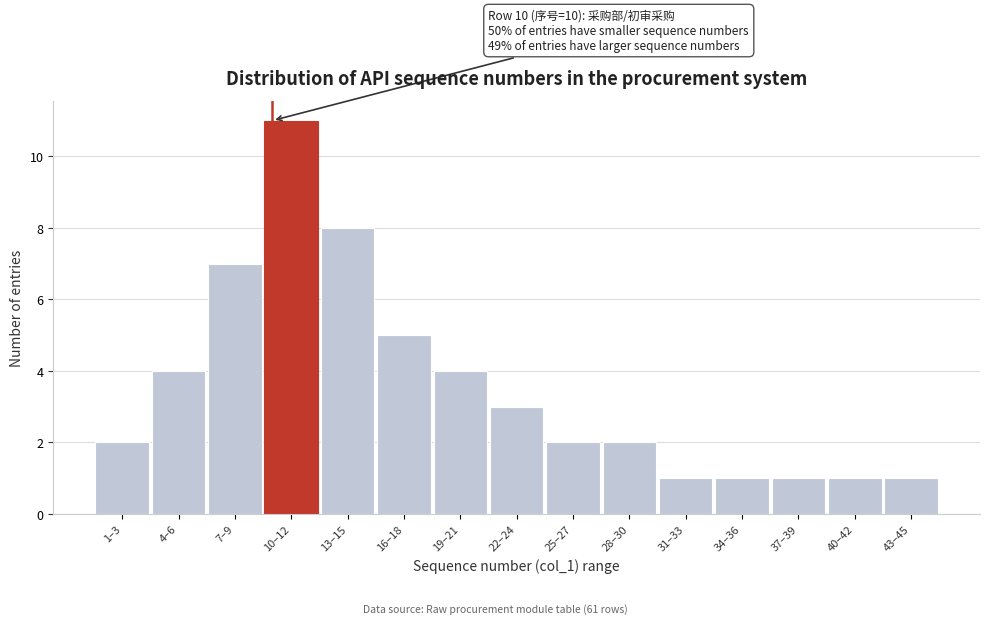

Reading left to right, list all the values displayed in this chart.

2	4	7	11	8	5	4	3	2	2	1	1	1	1	1